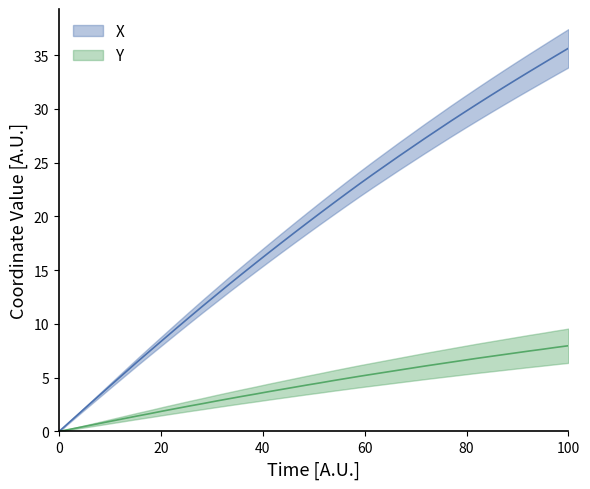

Reading right to left, extract all data points from this chart.

X: 35.6	34.9	34.2	33.5	32.7	32.0	31.2	30.4	29.7	28.9	28.1	27.2	26.4	25.6	24.7	23.9	23.0	22.1	21.2	20.3	19.4	18.5	17.5	16.6	15.6	14.6	13.7	12.7	11.7	10.6	9.6	8.6	7.5	6.5	5.4	4.3	3.3	2.2	1.1	0.0
Y: 8.0	7.8	7.6	7.5	7.3	7.1	7.0	6.8	6.6	6.4	6.3	6.1	5.9	5.7	5.5	5.3	5.1	4.9	4.7	4.5	4.3	4.1	3.9	3.7	3.5	3.3	3.0	2.8	2.6	2.4	2.1	1.9	1.7	1.4	1.2	1.0	0.7	0.5	0.2	0.0